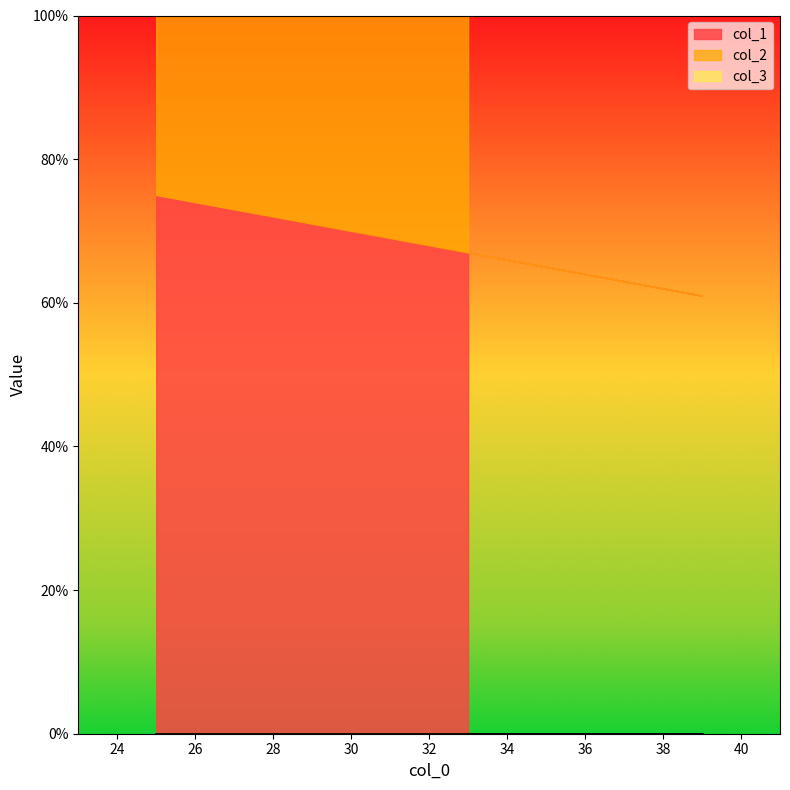

Which series has the largest total across all categories?

col_1